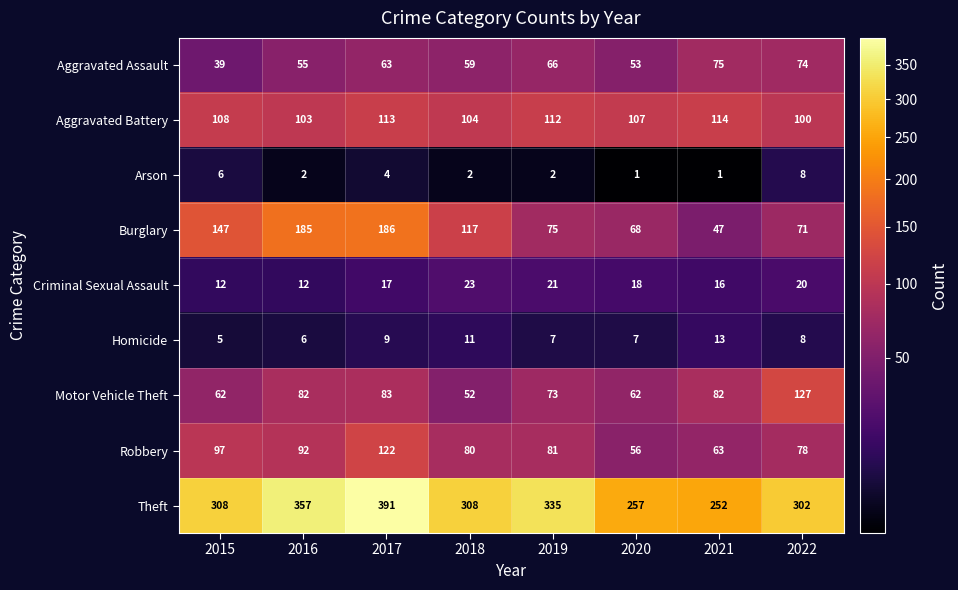

What is the greatest value displayed?

391